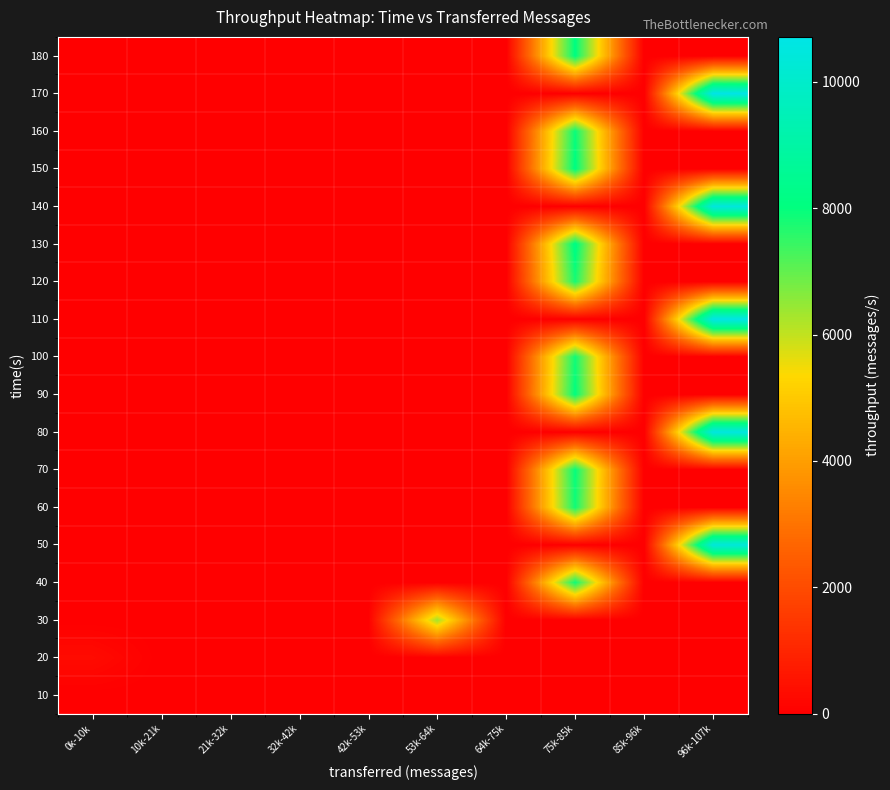

How many categories are shown in the chart?

10